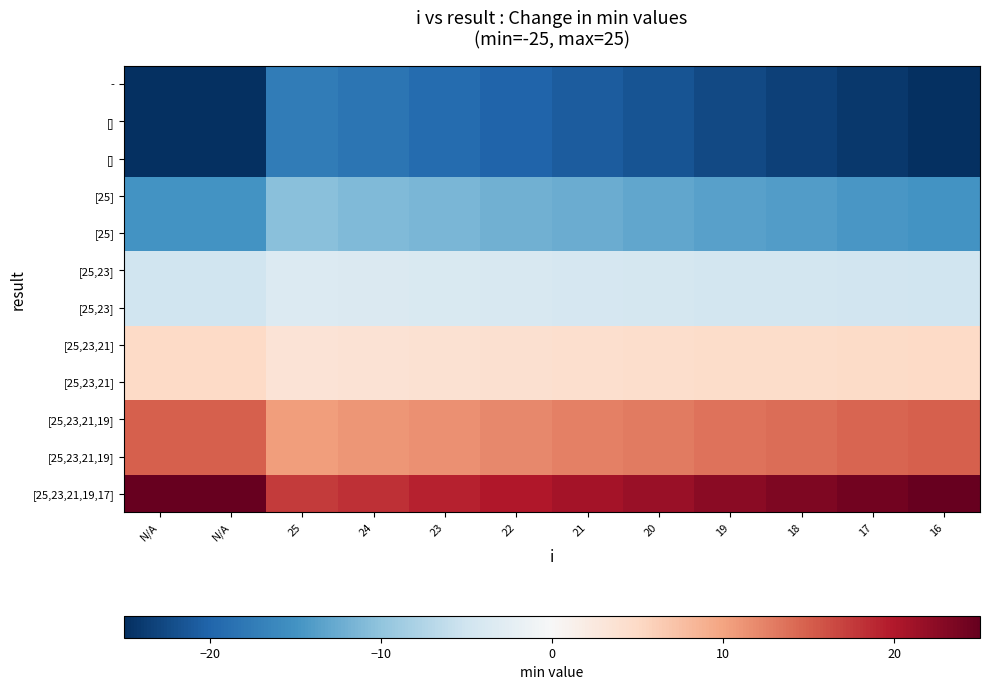

Which category has the highest value across all series?

N/A